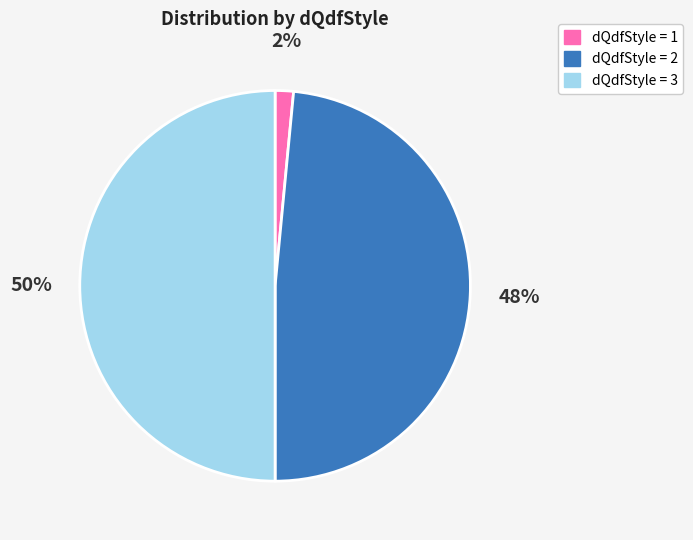

To the nearest percent, what is the difference between the largest and smallest slice percentages?

48%